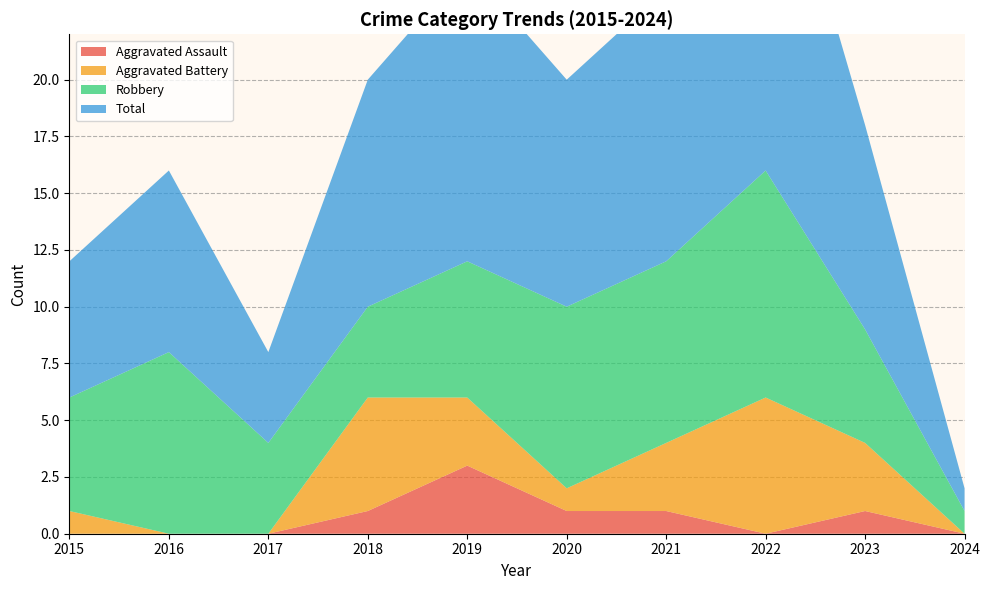

Reading left to right, what are all the values shown in this chart?

Aggravated Assault: 2015=0	2016=0	2017=0	2018=1	2019=3	2020=1	2021=1	2022=0	2023=1	2024=0
Aggravated Battery: 2015=1	2016=0	2017=0	2018=5	2019=3	2020=1	2021=3	2022=6	2023=3	2024=0
Robbery: 2015=5	2016=8	2017=4	2018=4	2019=6	2020=8	2021=8	2022=10	2023=5	2024=1
Total: 2015=6	2016=8	2017=4	2018=10	2019=13	2020=10	2021=12	2022=17	2023=9	2024=1